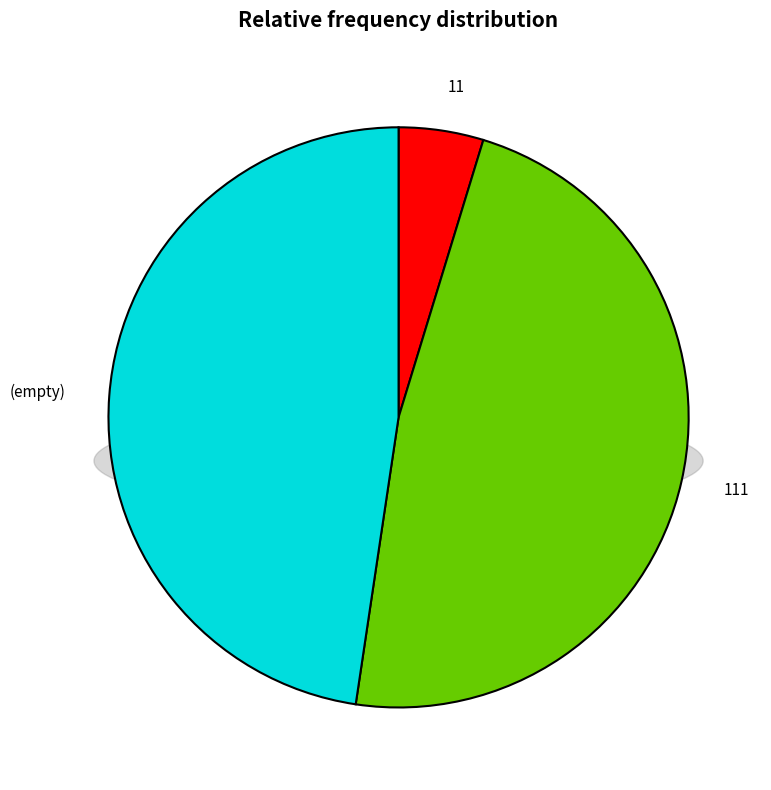

What is the ratio of the value at 111 to the value at ?

1.0